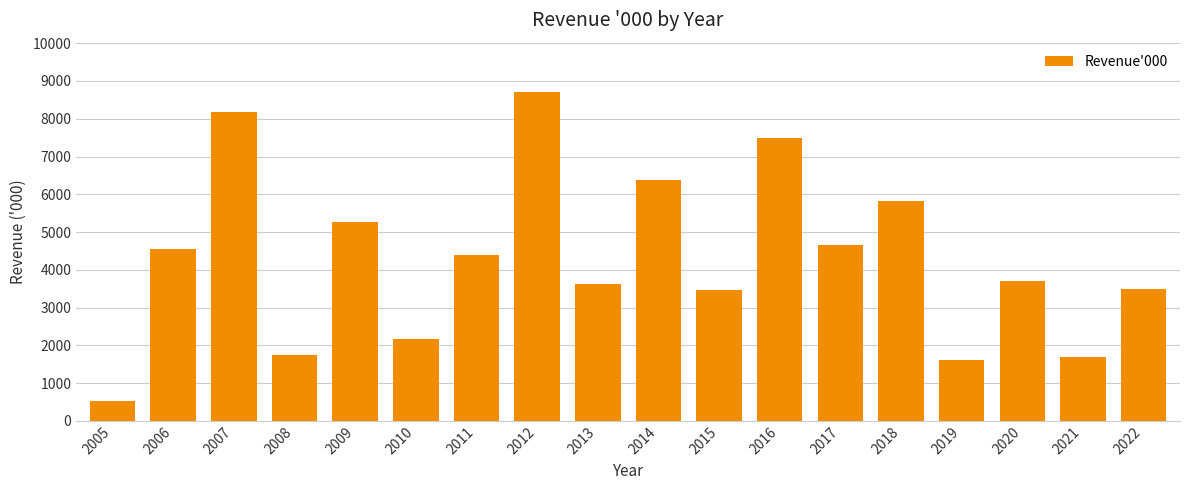

Which label corresponds to the smallest value in the chart?

2005